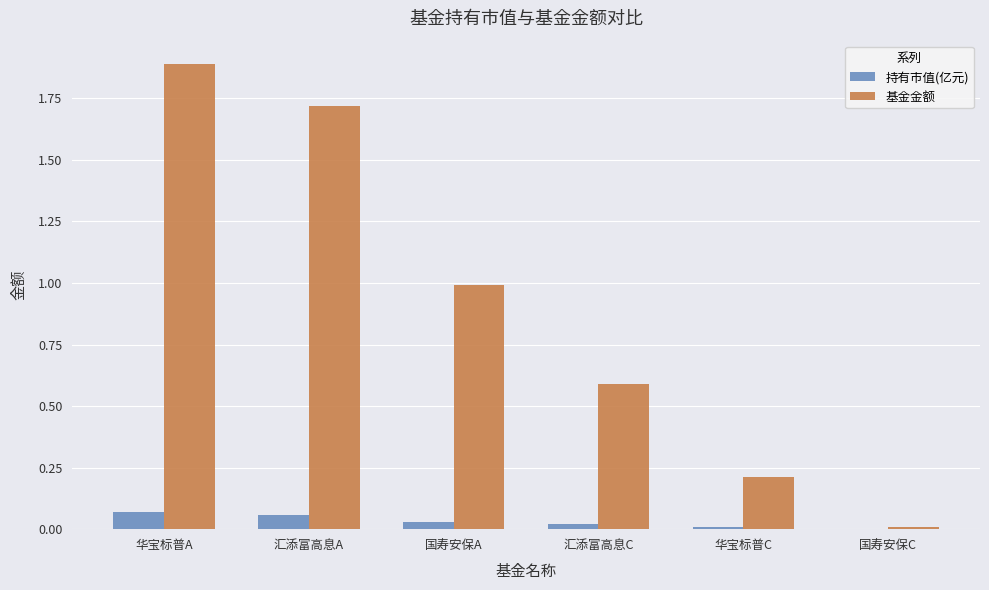

At which category is the sum across all series the highest?

华宝标普A